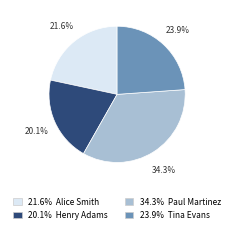

Does any single category account for the majority?

No